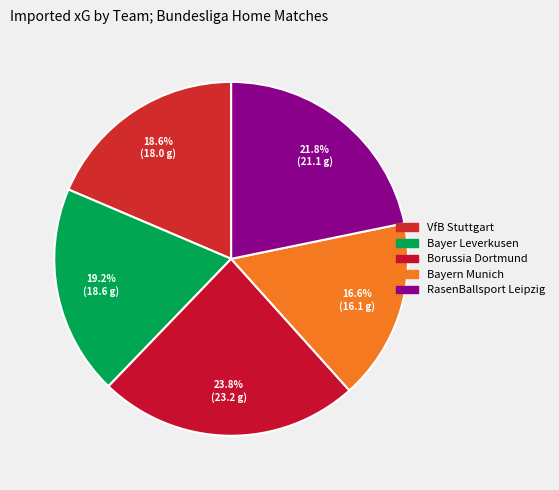

How many segments does this pie chart have?

5